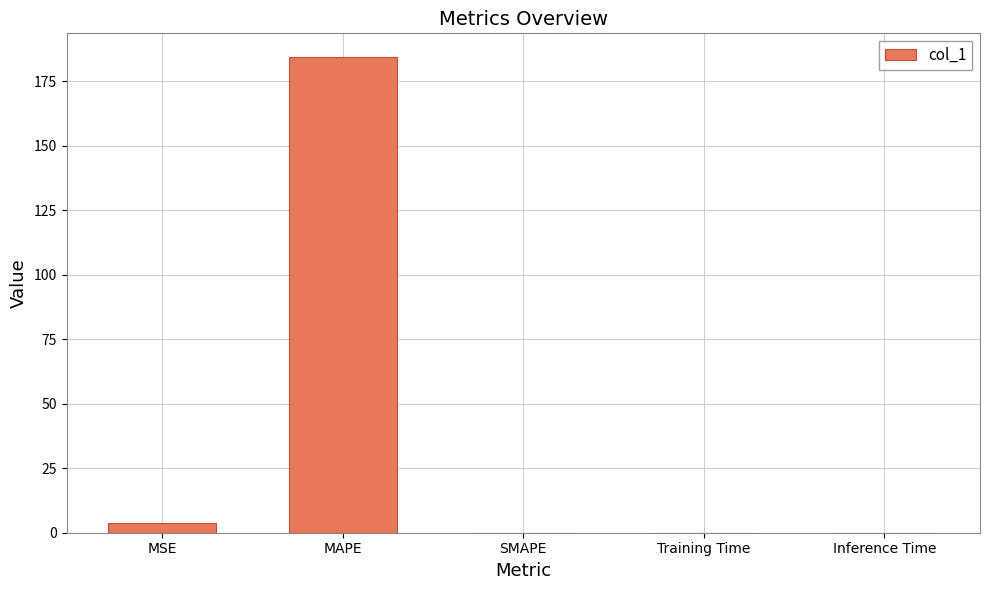

At which label is the value closest to 92?

MSE